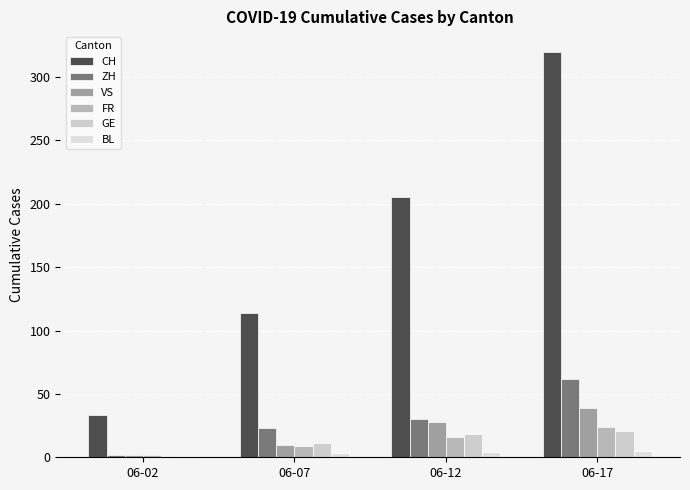

Are the bars grouped side by side (vs. stacked)?

Yes